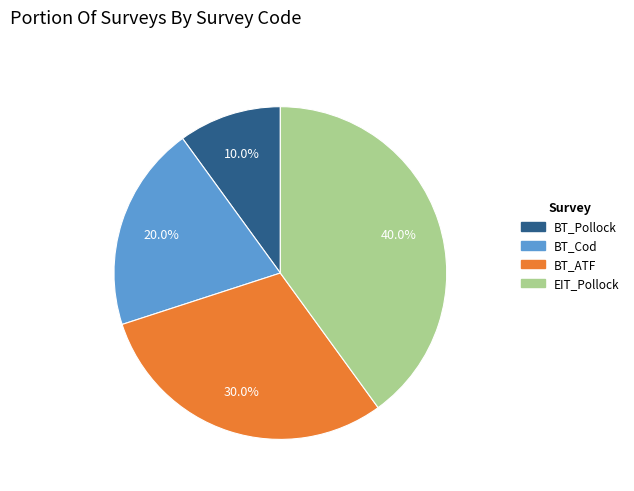

To the nearest percent, what percentage of the pie is BT_Cod?

20%